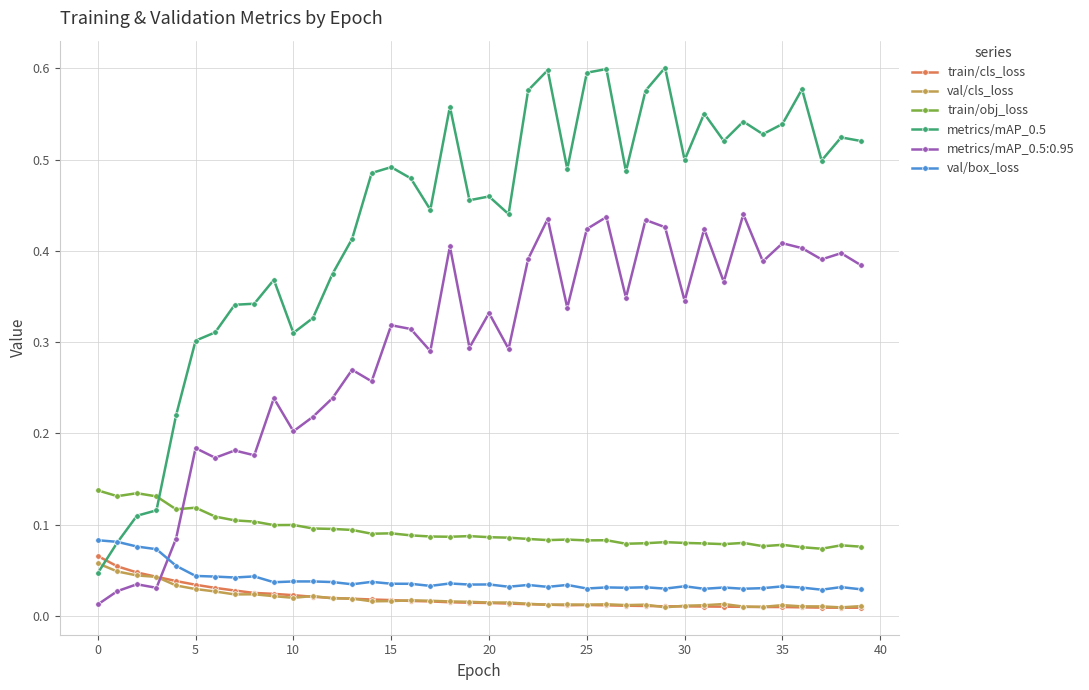

True or false: val/box_loss has more than 0 points higher than both neighbors.

True